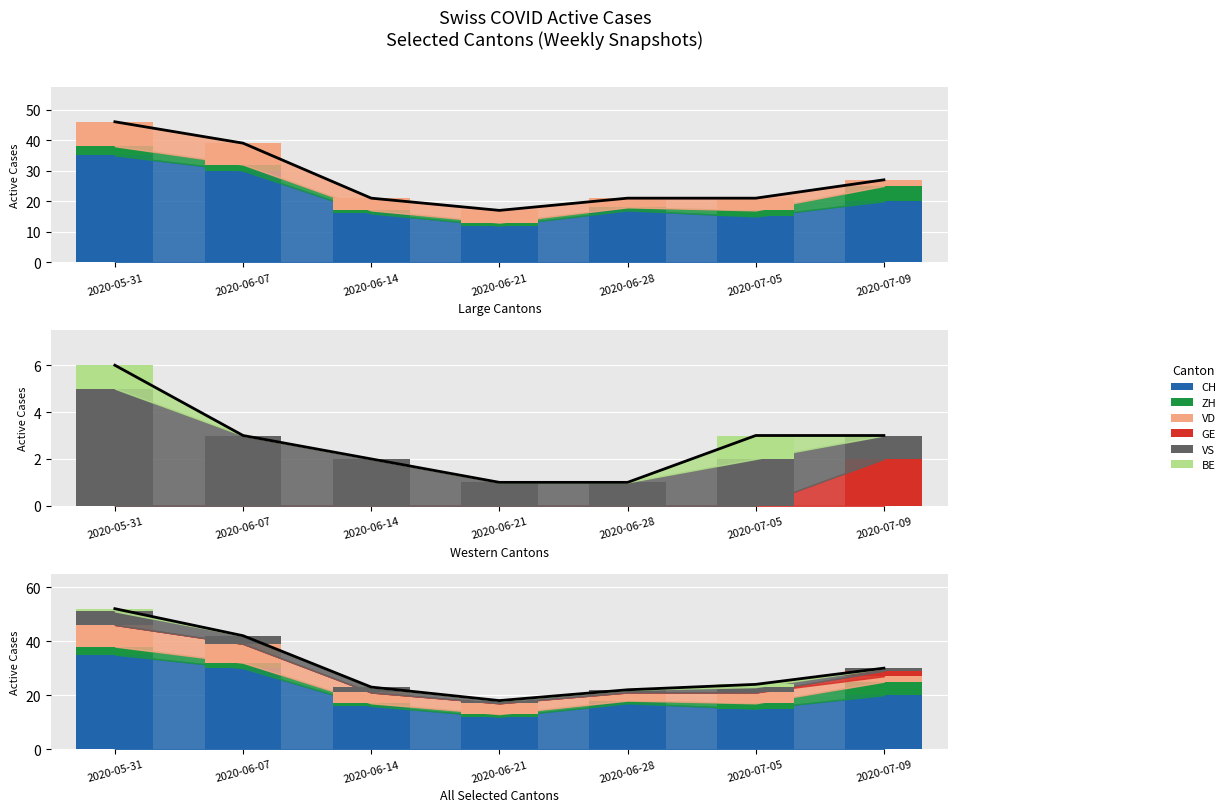

What is the total value across all series at 2020-07-05?

24